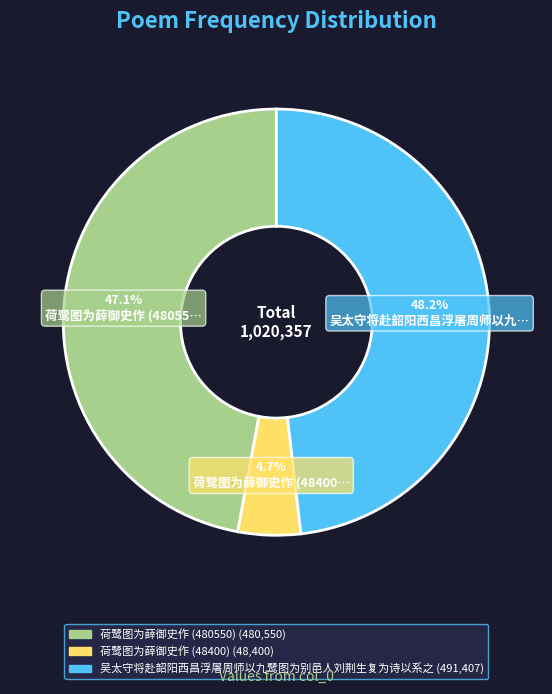

How many slices are in this pie chart?

3